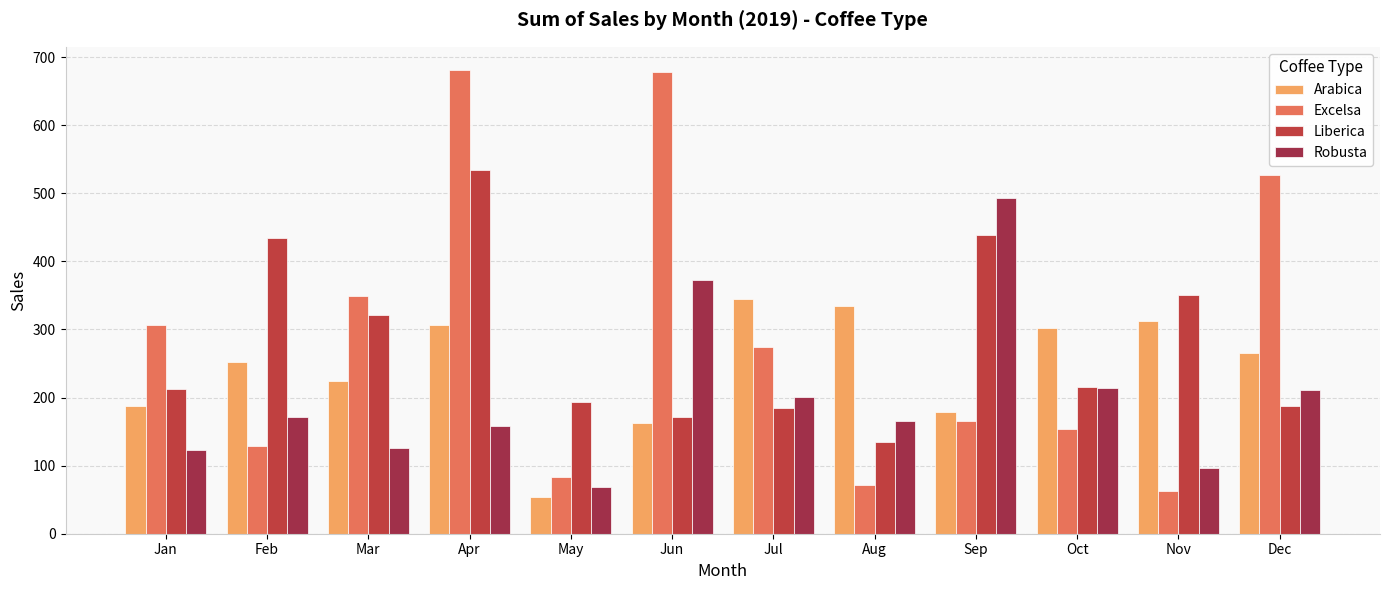

Rank the series by their maximum value, from lowest to highest.

Arabica, Robusta, Liberica, Excelsa